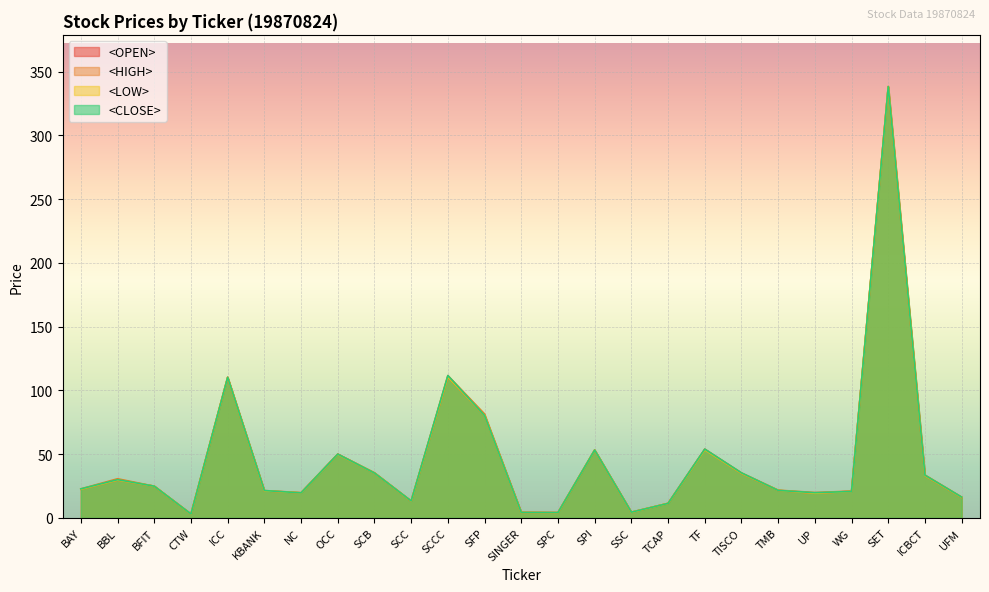

At which category does <LOW> reach its first local valley?

CTW